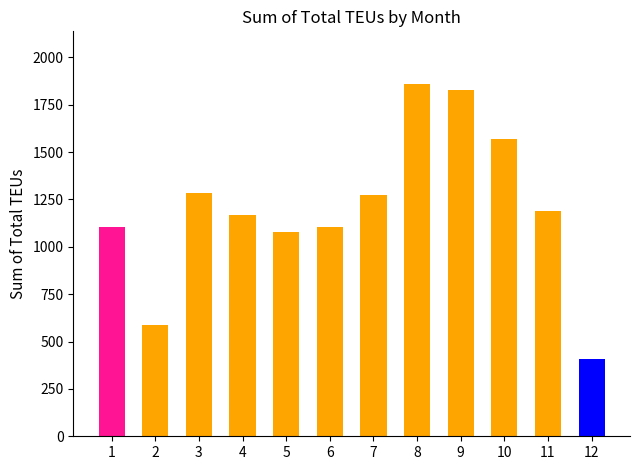

What is the change in value from 2 to 8?

+1271.5